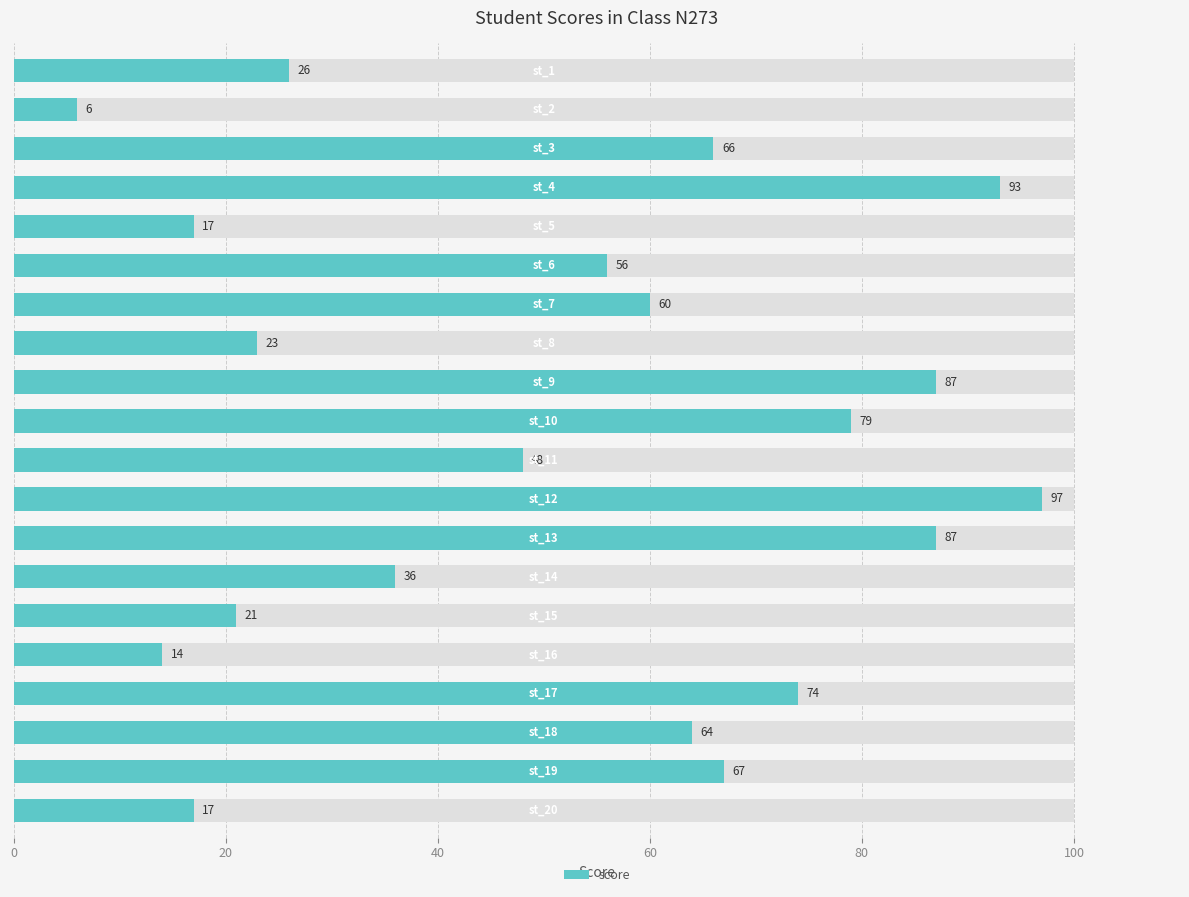

Which has a higher value, 0 or 12?

12